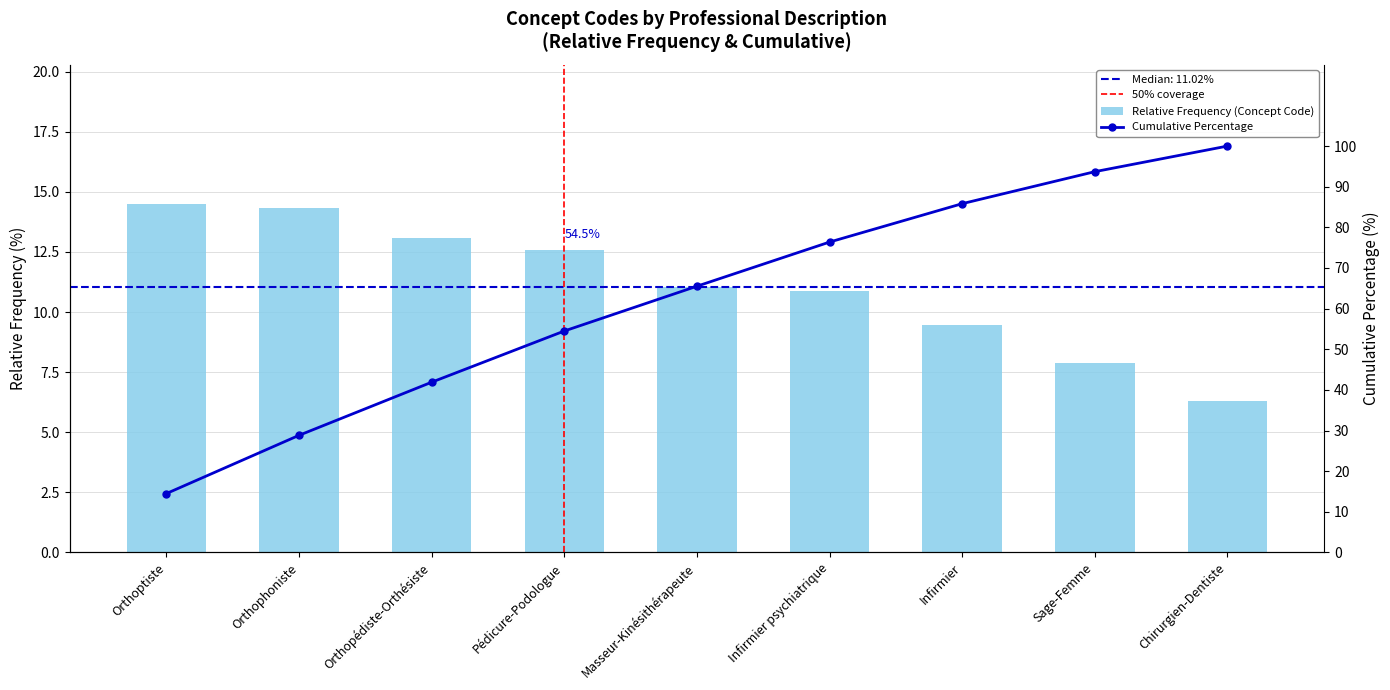

Reading left to right, what are all the values shown in this chart?

14.5	28.8	41.9	54.5	65.5	76.4	85.8	93.7	100.0